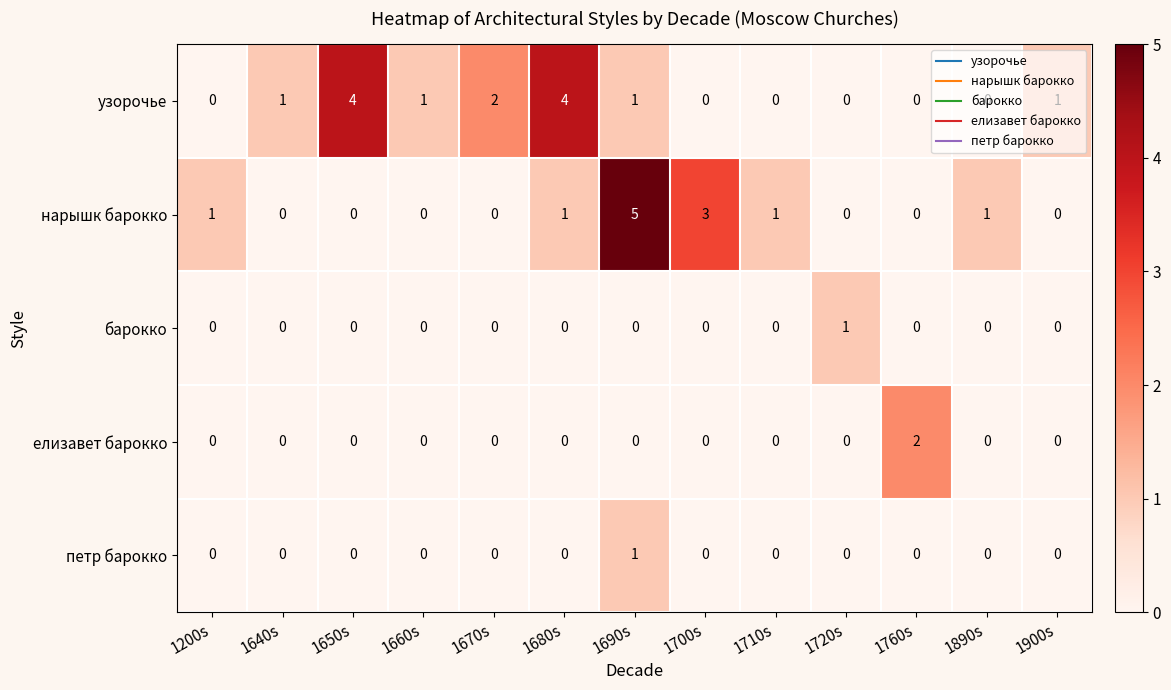

Which category has the highest value across all series?

1690s